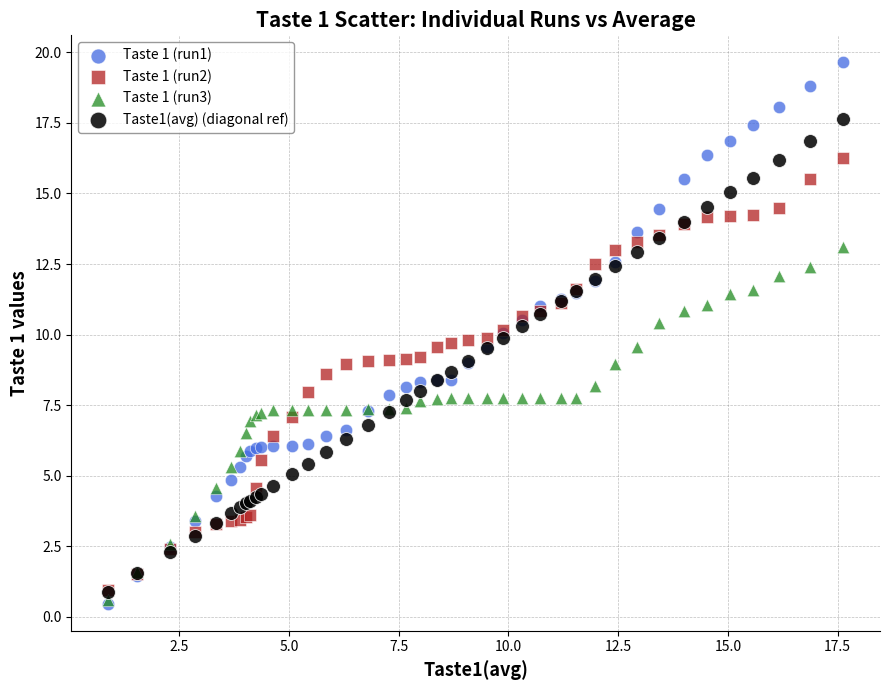

Which series contains the highest Y value?

Taste 1 (run1)